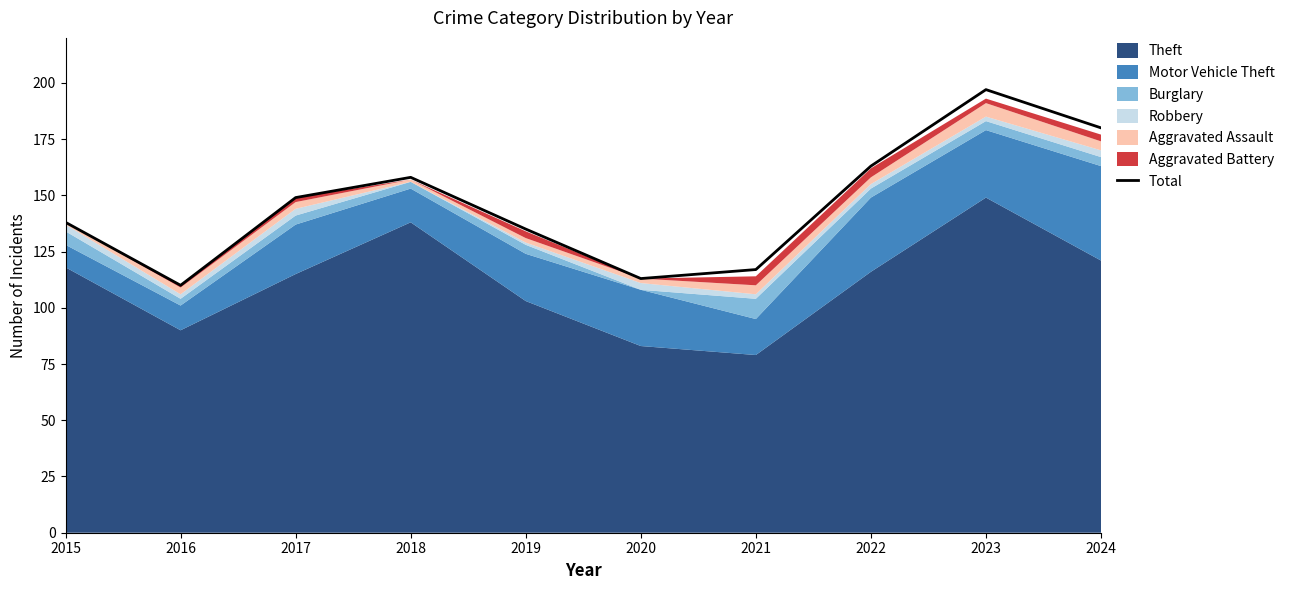

What value does the data have at 2022, to the nearest 10?

160